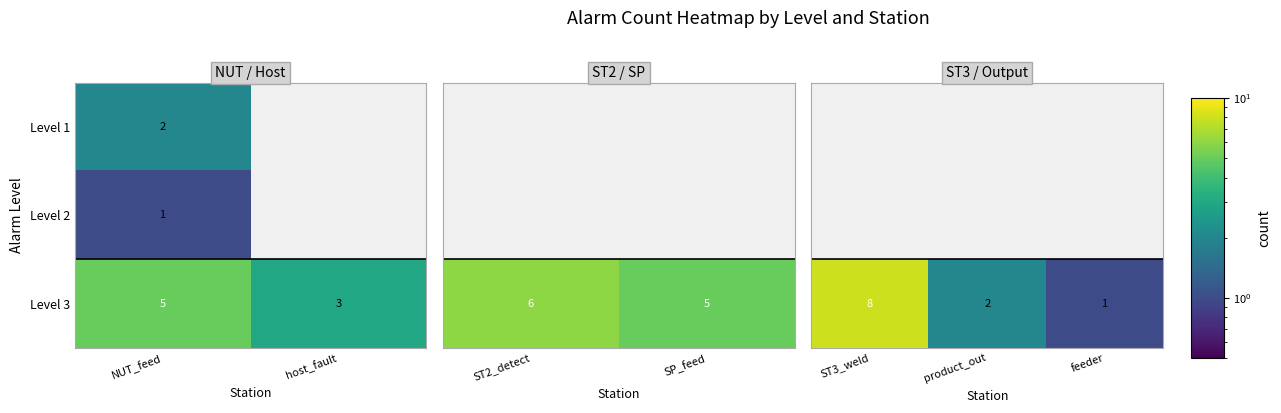

Which category has the lowest value in the Level 3 series?

host_fault